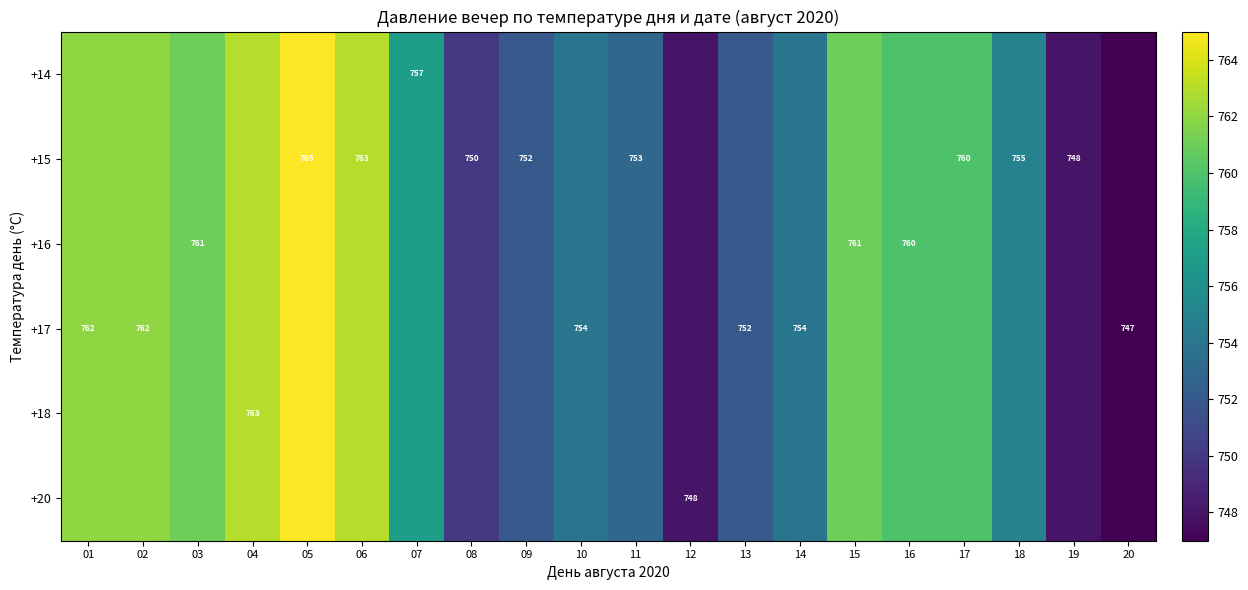

Which has a higher value, 10 or 02?

02